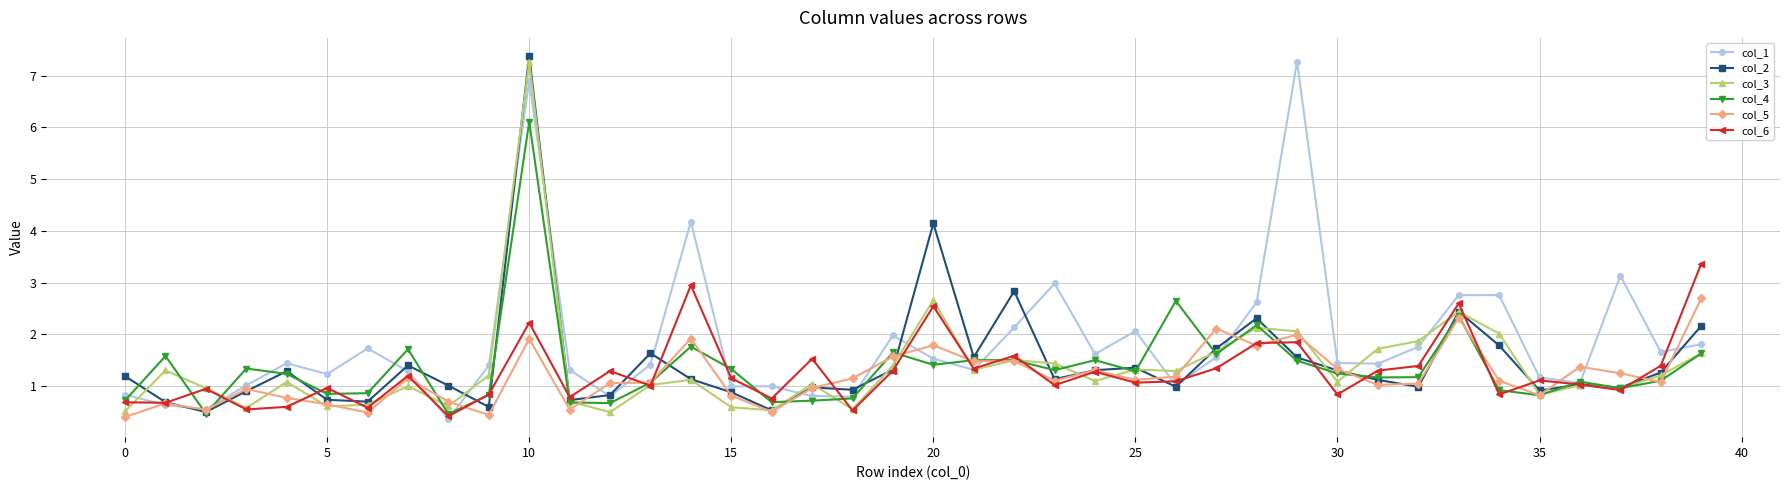

What is the value of the col_4 point at the 24th from the left?

1.3